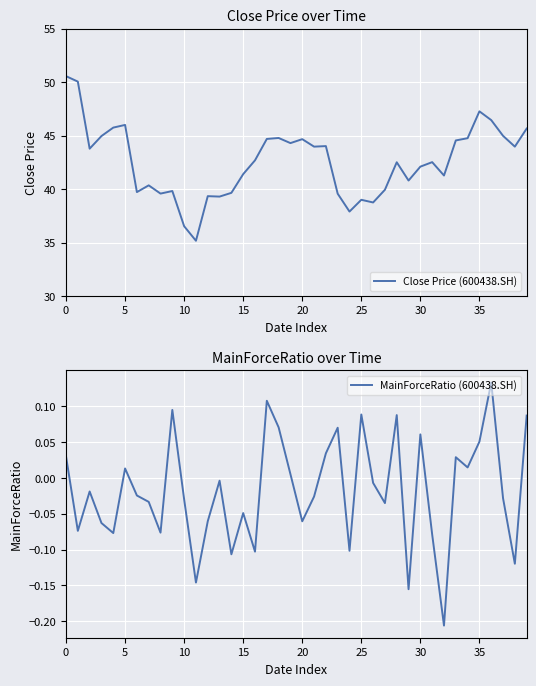

What are all the series names shown in the legend?

Close Price (600438.SH), MainForceRatio (600438.SH)